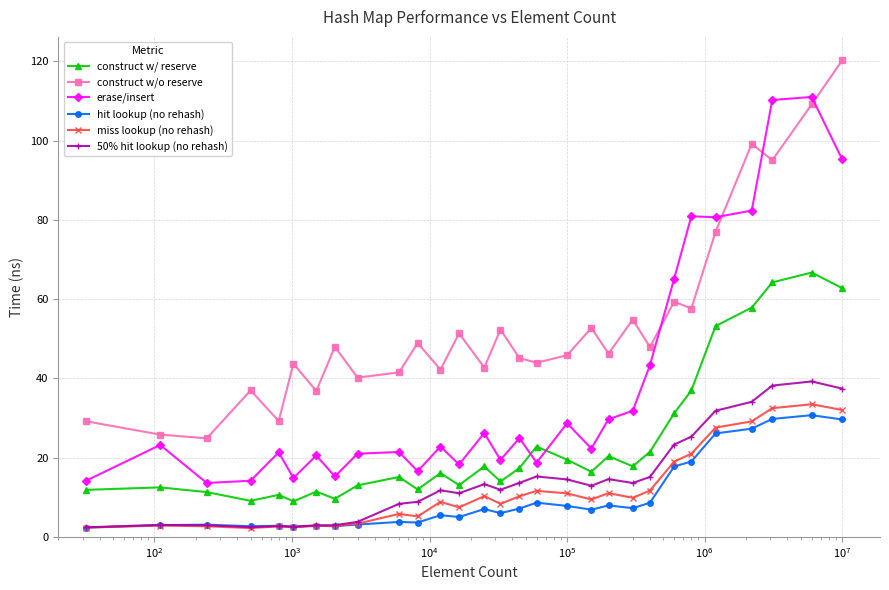

True or false: miss lookup (no rehash) has more than 0 points higher than both neighbors.

True